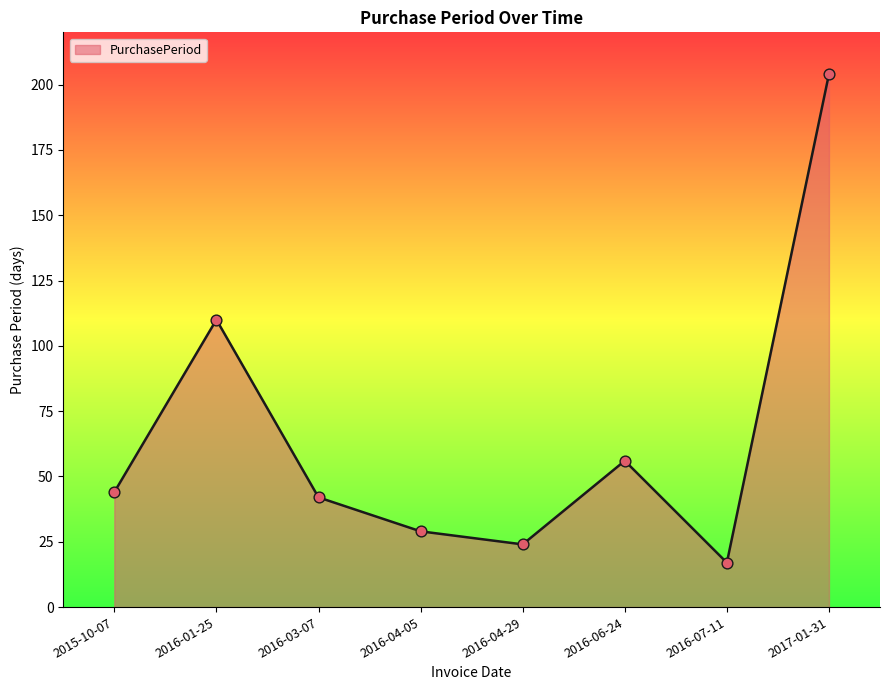

Which has a higher value, 2016-03-07 or 2016-04-29?

2016-03-07